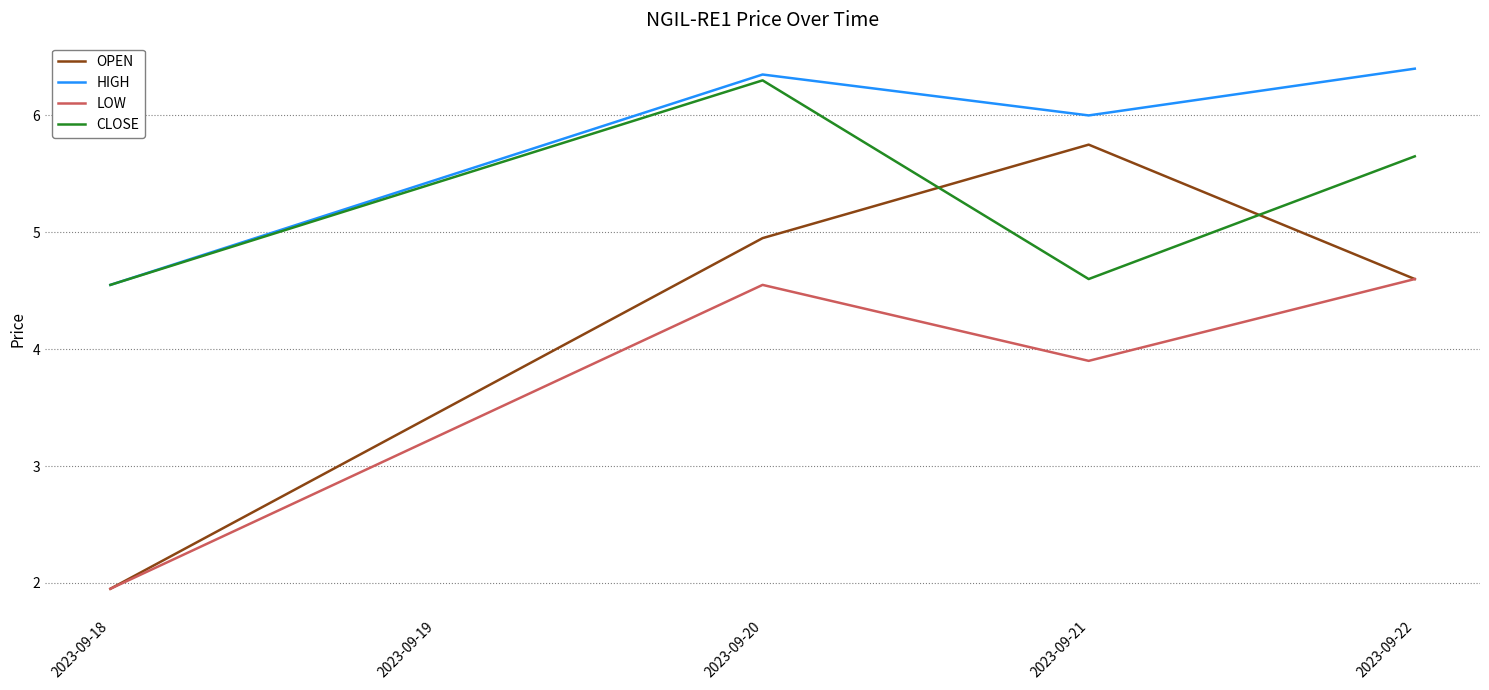

True or false: LOW and HIGH cross at least once.

False